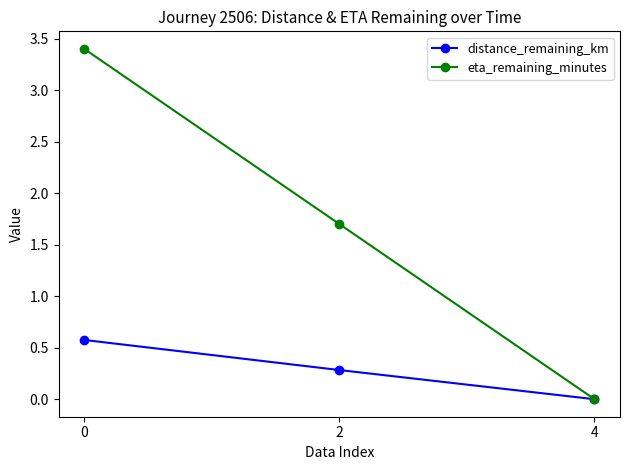

How many values in the distance_remaining_km series exceed 0?

2